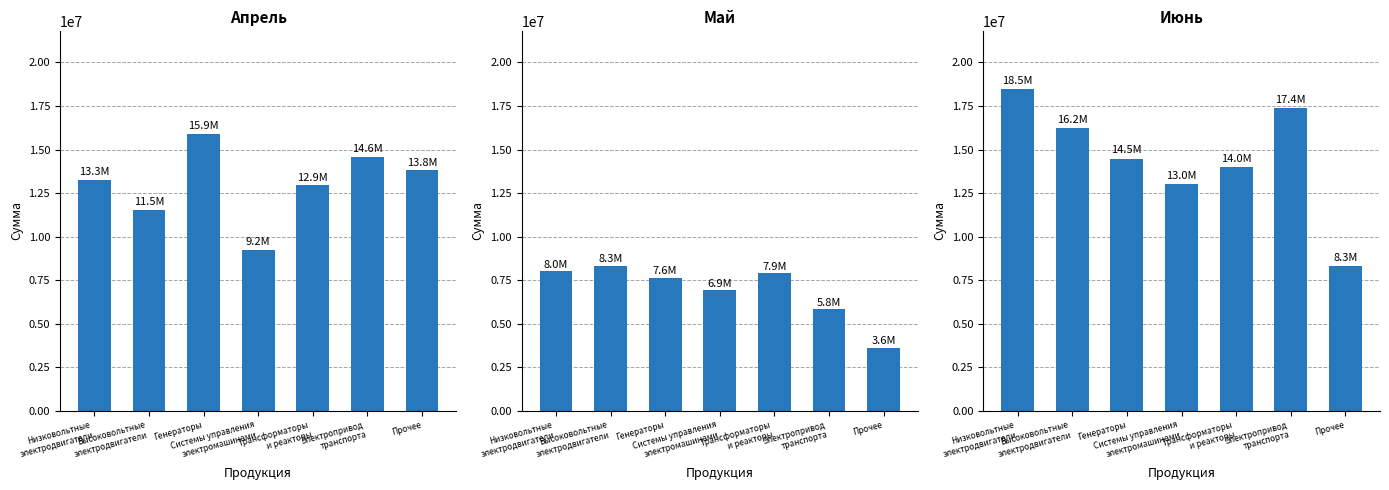

The Апрель series shows 15891742 at Генераторы. True or false?

True